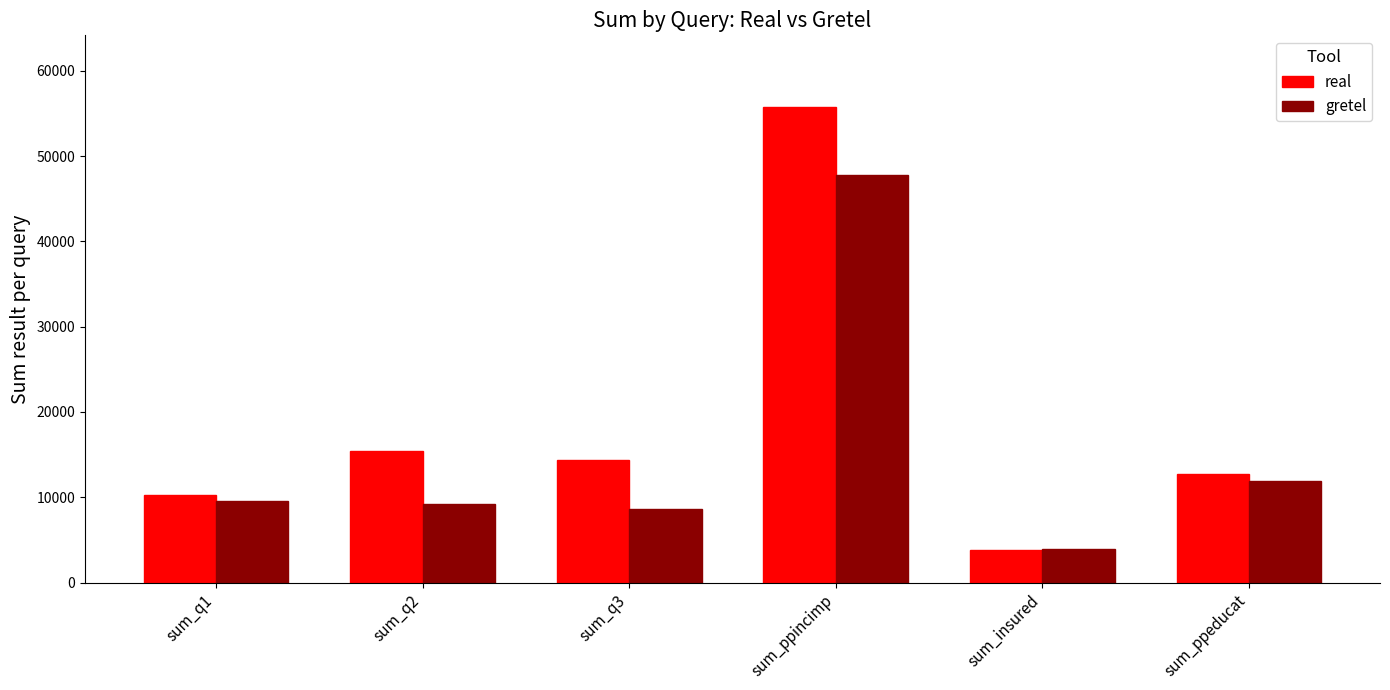

At which label is real closest to 29802?

sum_q2